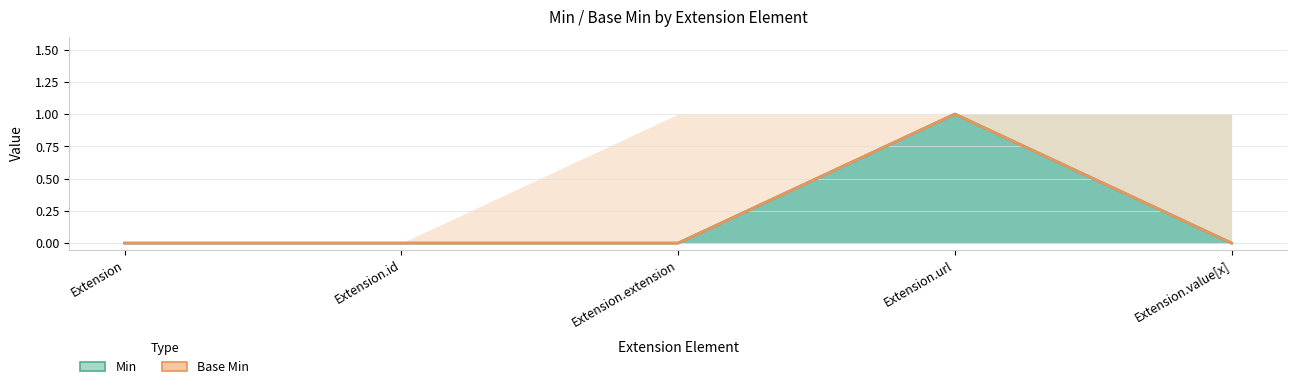

At Extension.url, list the series in order from smallest to largest.

Min, Base Min